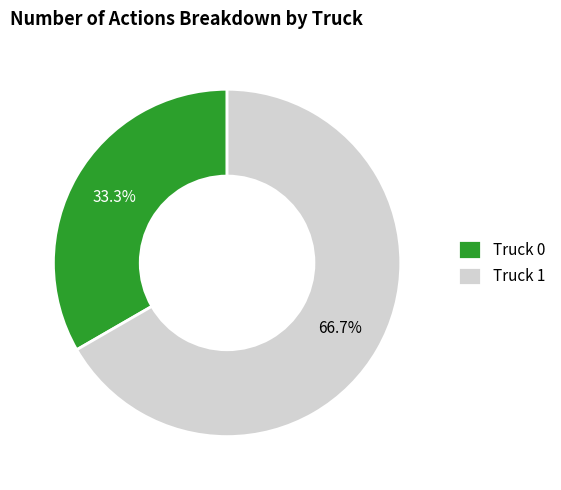

Rank the categories by value from lowest to highest.

Truck 0, Truck 1